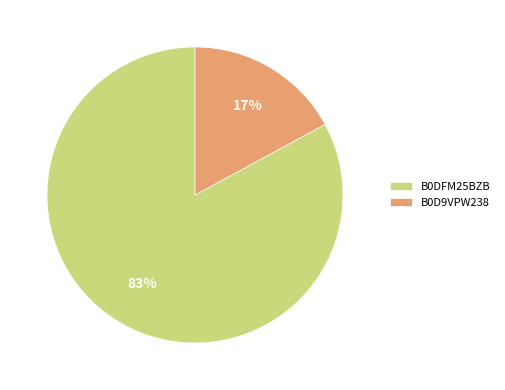

Which has a higher value, B0D9VPW238 or B0DFM25BZB?

B0DFM25BZB